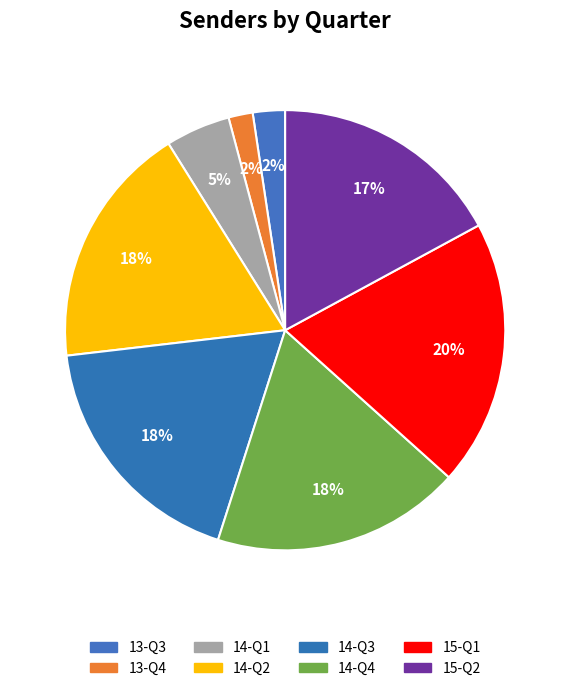

How many segments does this pie chart have?

8